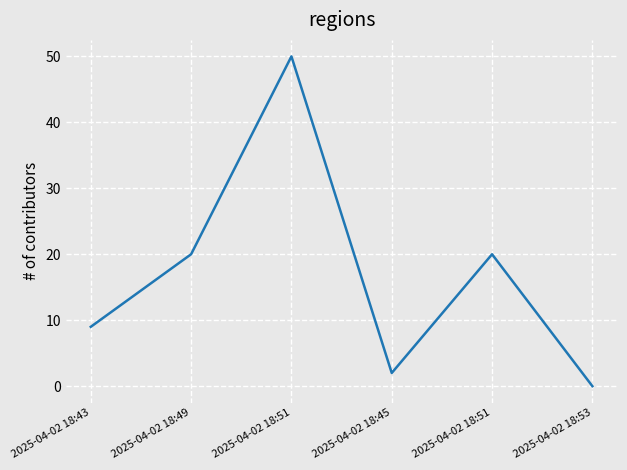

The chart shows a value of 5 at 2025-04-02 18:51. True or false?

False